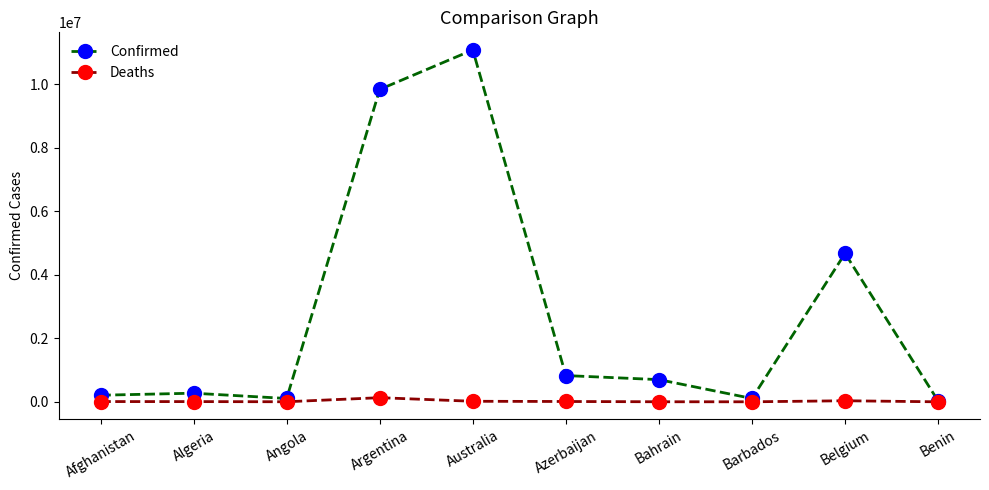

At which category is the sum across all series the highest?

Australia